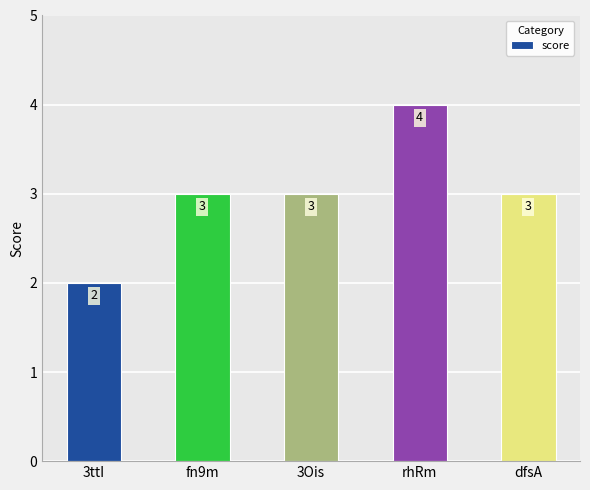

True or false: the data shows 3 at fn9m.

True